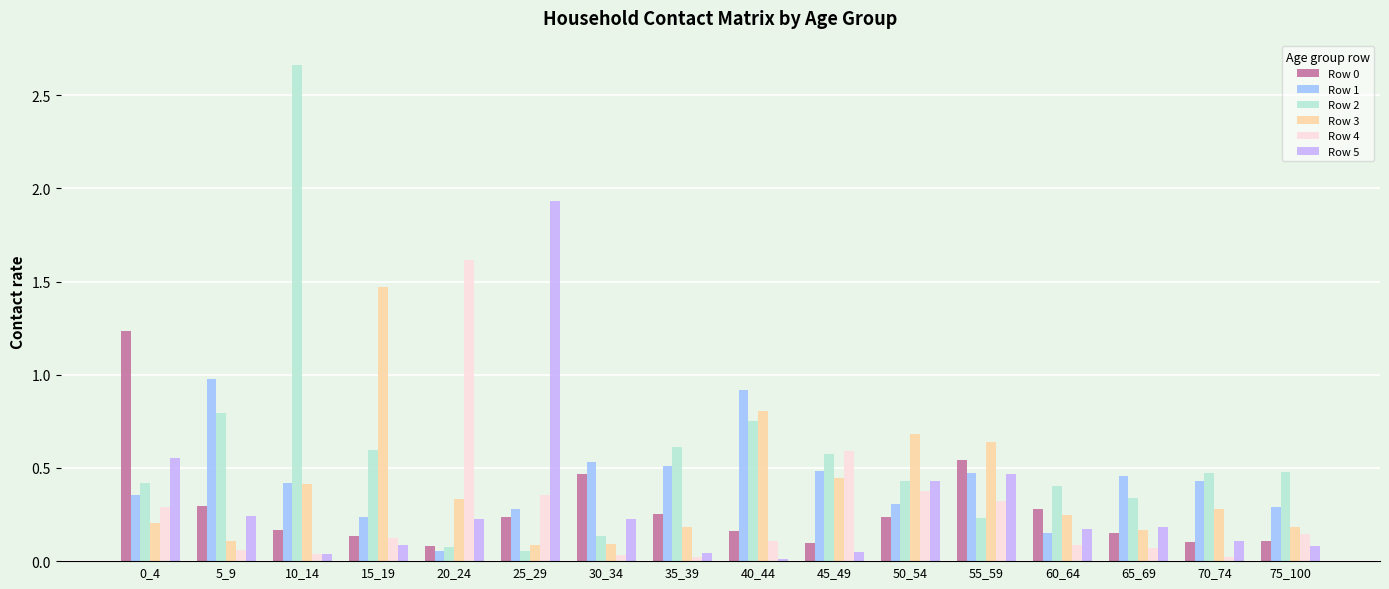

The value of Row 5 at 15_19 is 0.1. True or false?

True